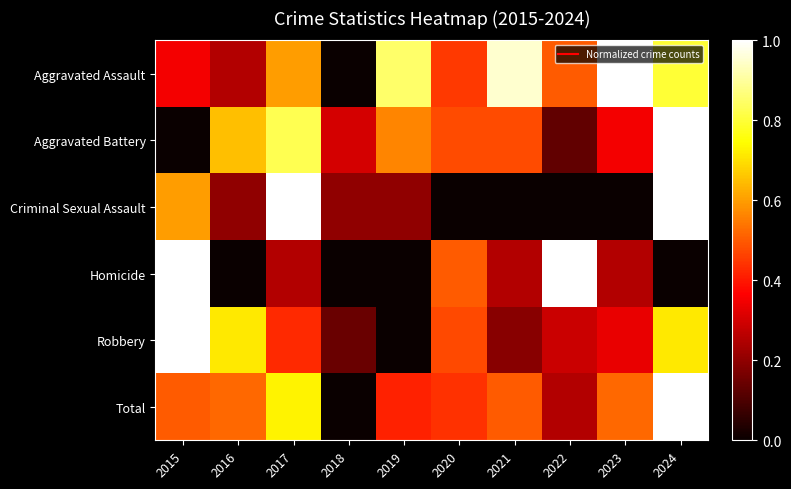

Which series has the largest total across all categories?

Aggravated Assault